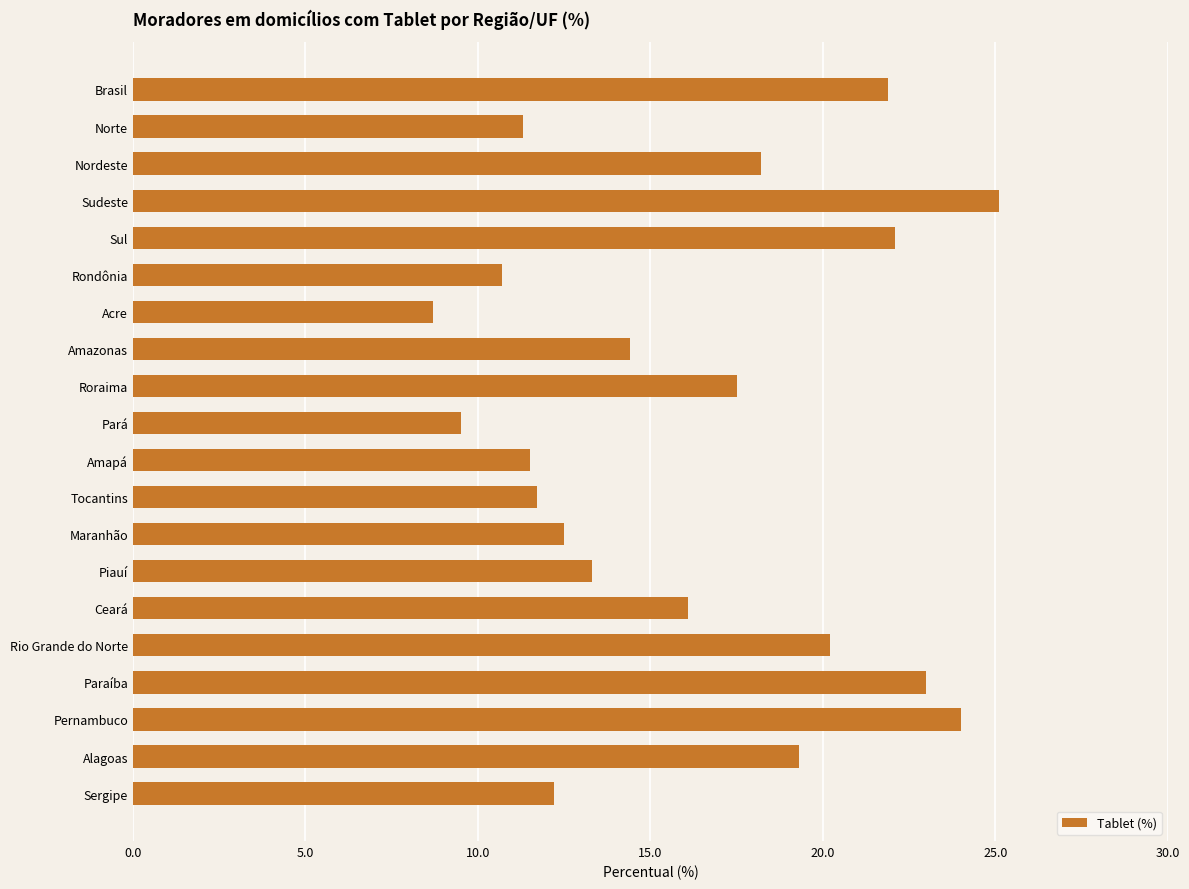

The chart shows a value of 18.2 at Maranhão. True or false?

False